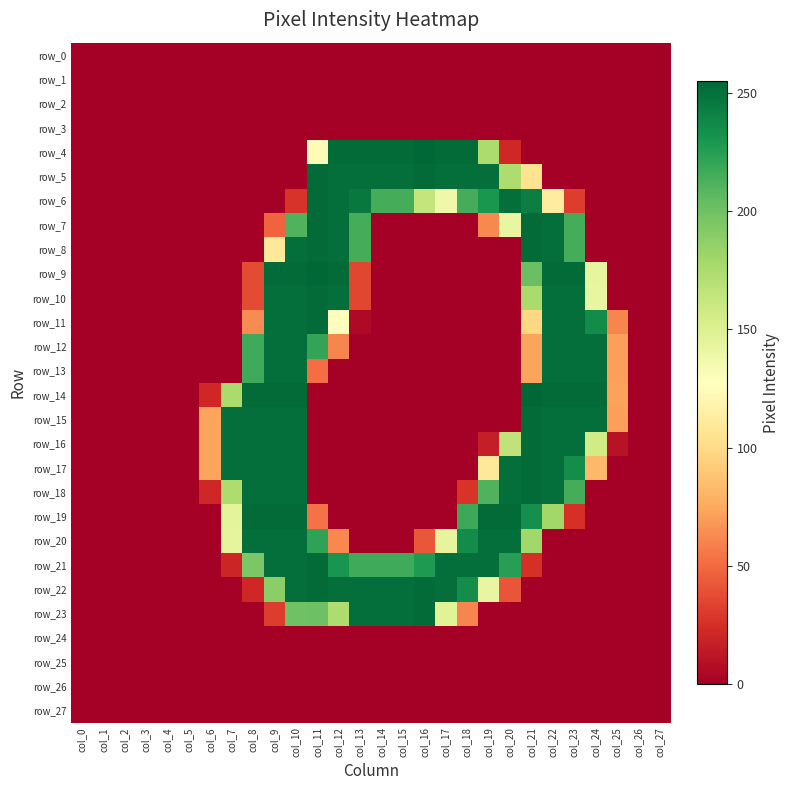

Which series changed the most between col_3 and col_17?

row_4